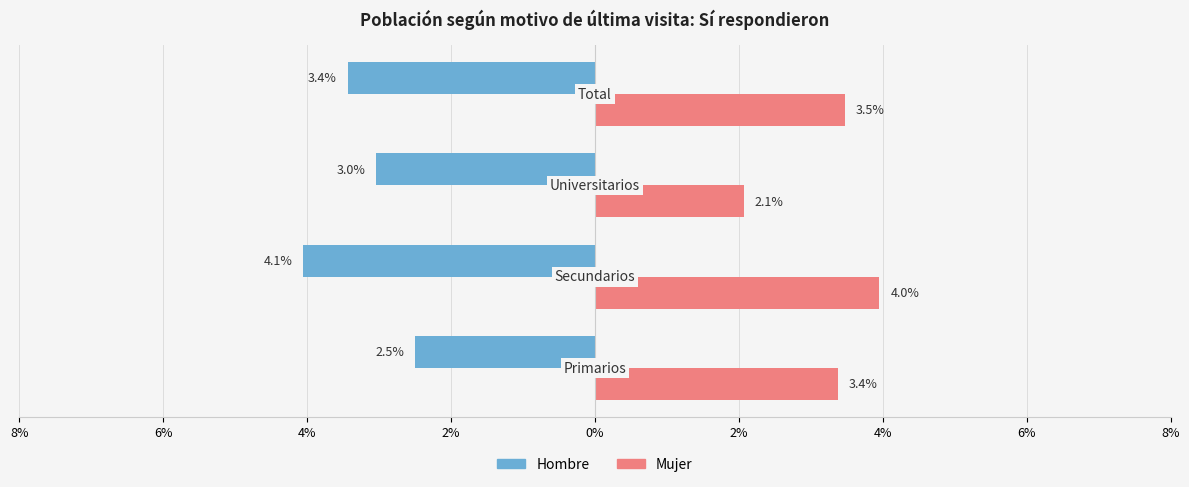

What are all the series names shown in the legend?

Hombre, Mujer